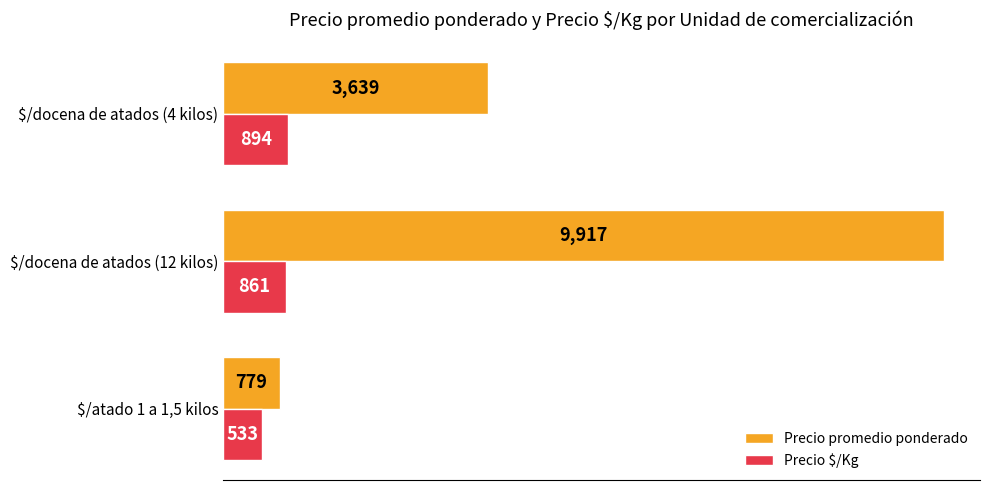

What is the difference between the highest and lowest values at $/atado 1 a 1,5 kilos?

246